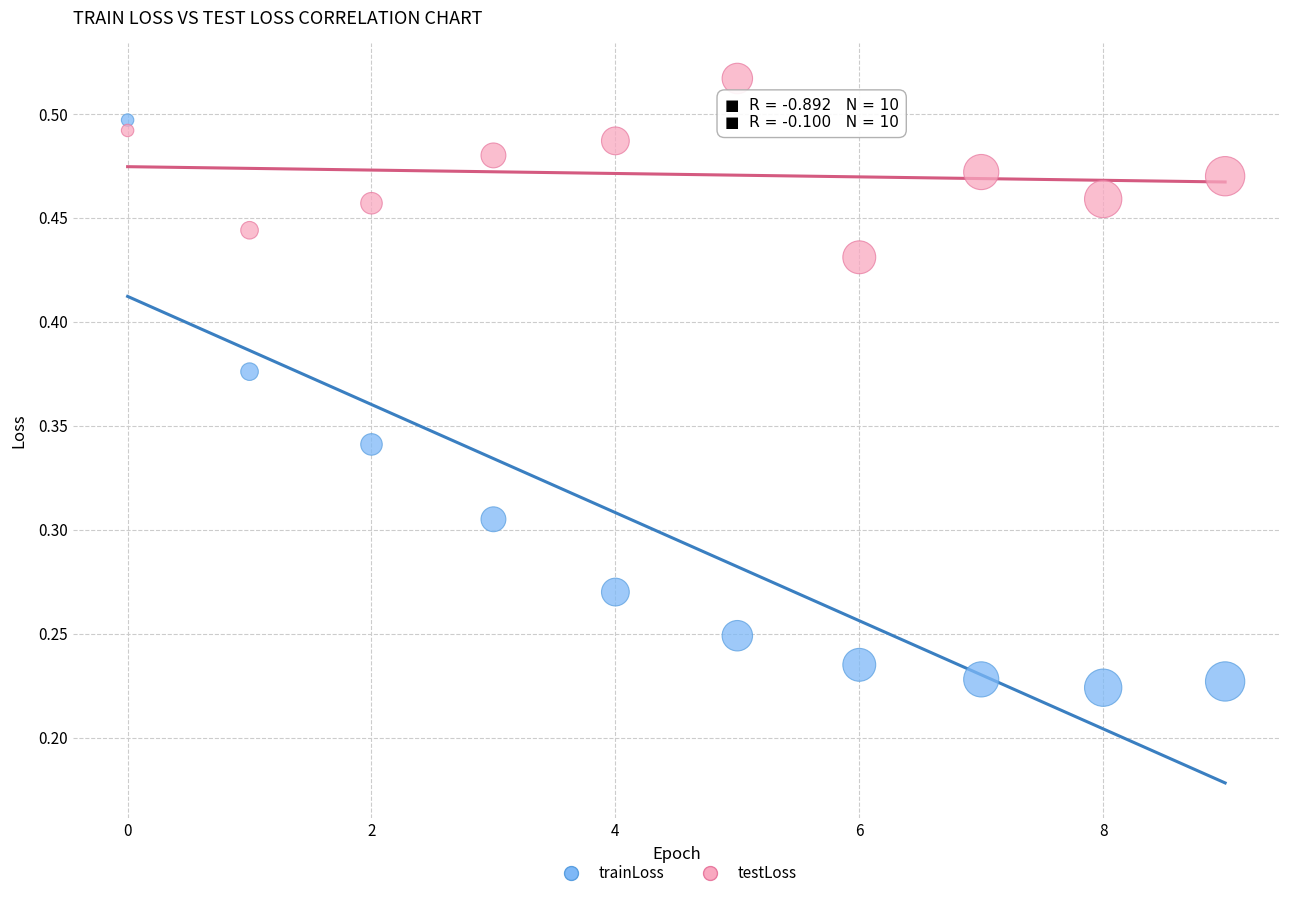

Which series has the largest Y range (max minus min)?

trainLoss